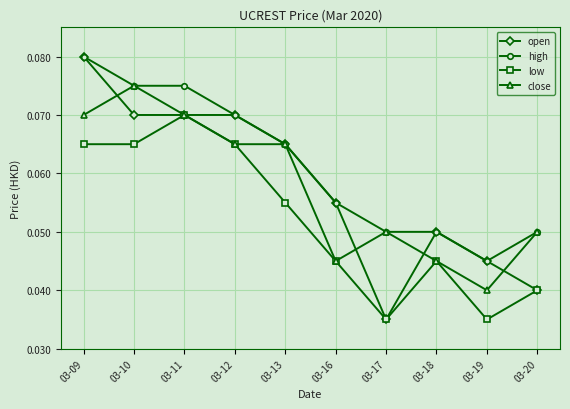

Which series has the largest range (max minus min)?

open